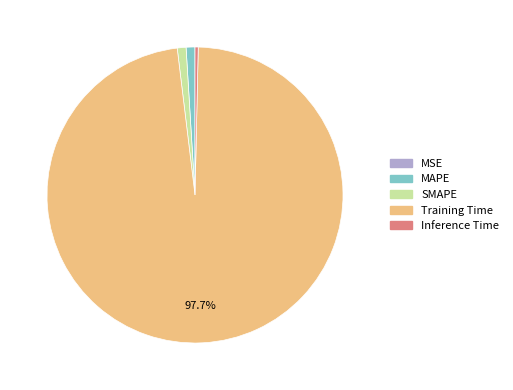

Do SMAPE and Training Time together represent more than half of the pie?

Yes